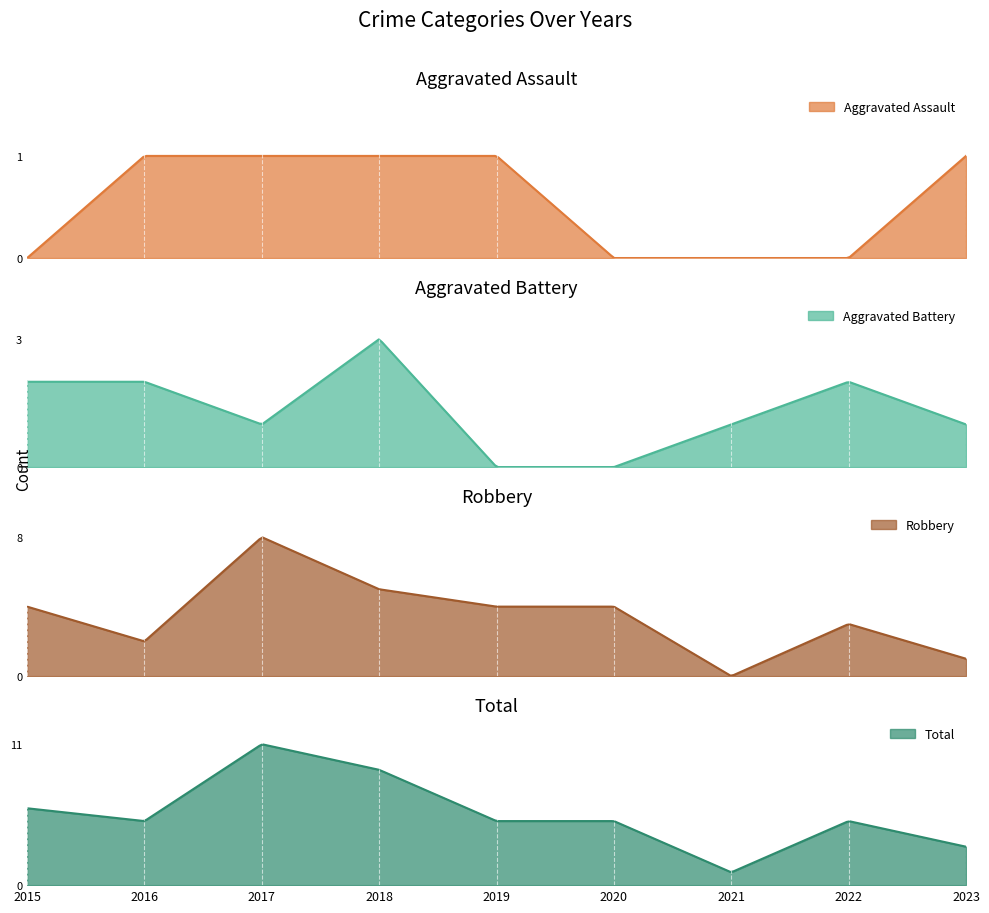

At which category is the sum across all series the highest?

2017